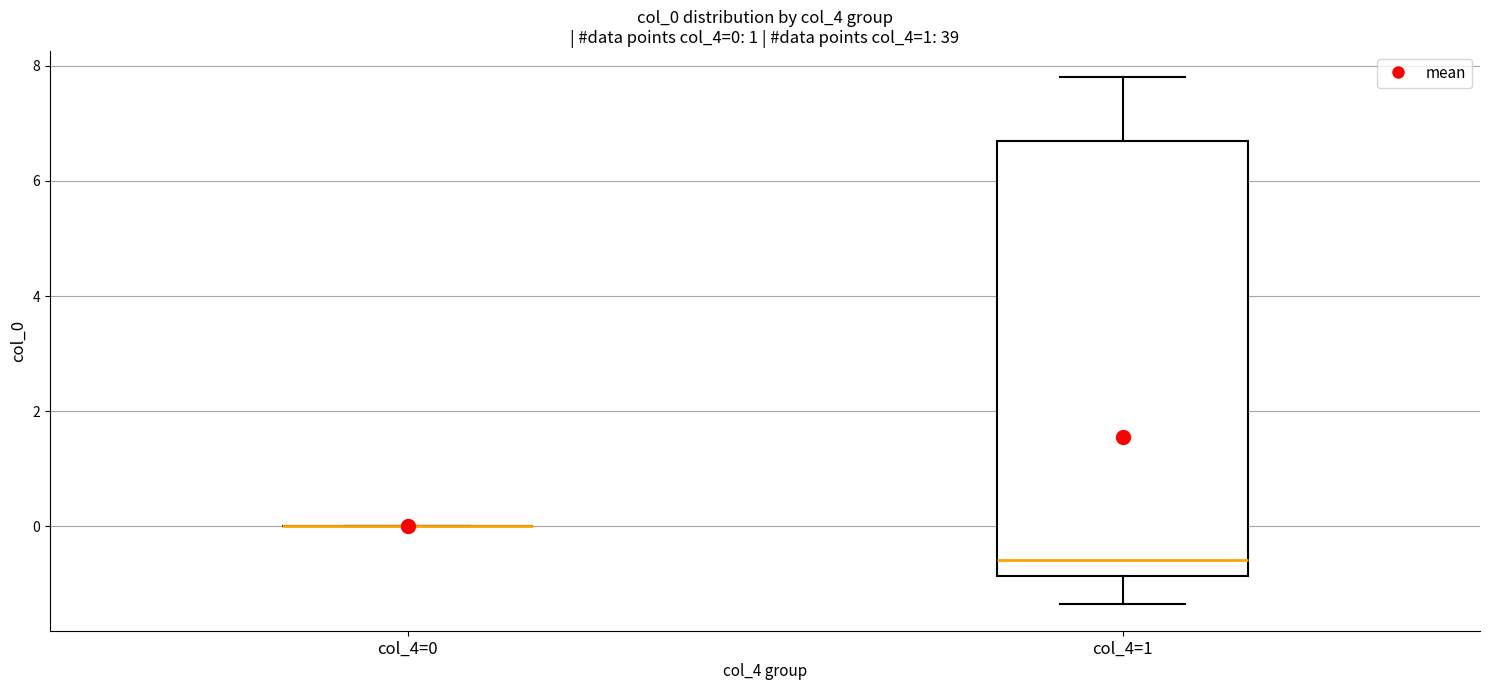

Comparing the boxes themselves (not the whiskers), which one is the tallest?

col_4=1